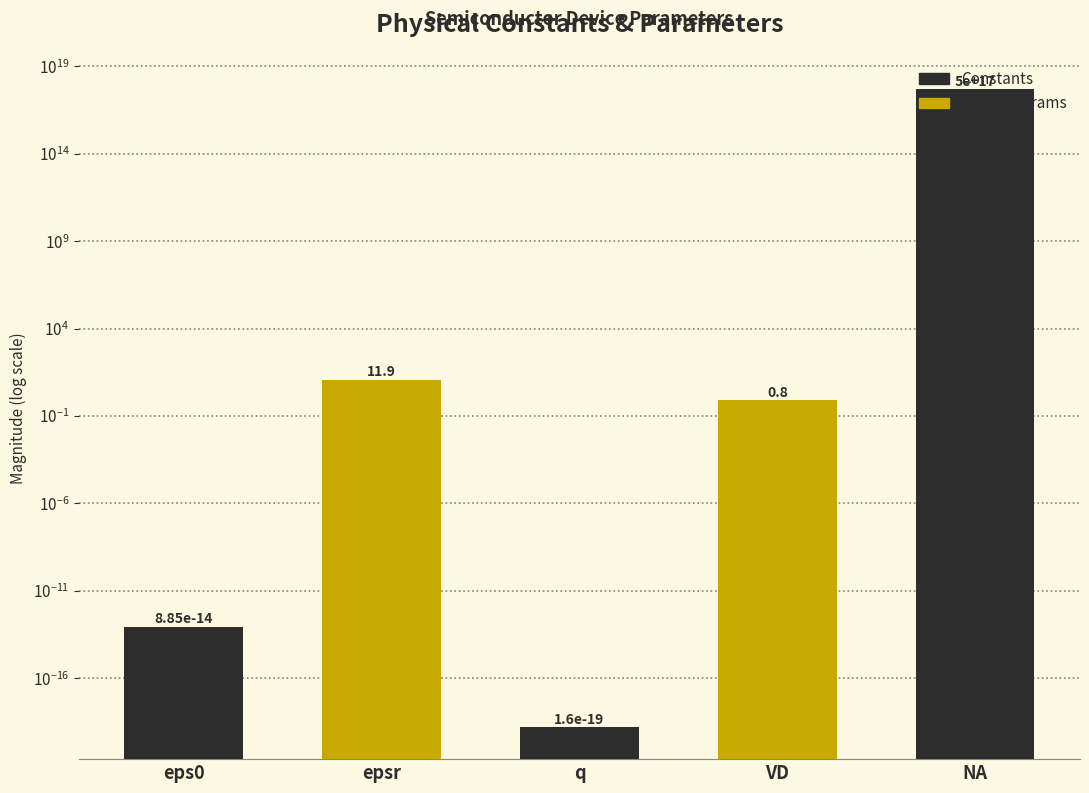

How many bars are there in total?

5